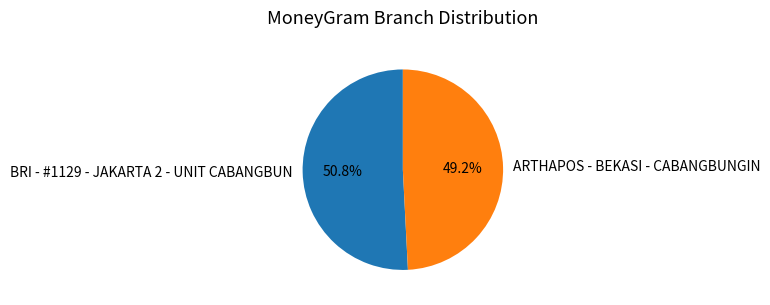

Is the sum of ARTHAPOS - BEKASI - CABANGBUNGIN and BRI - #1129 - JAKARTA 2 - UNIT CABANGBUN greater than half?

Yes